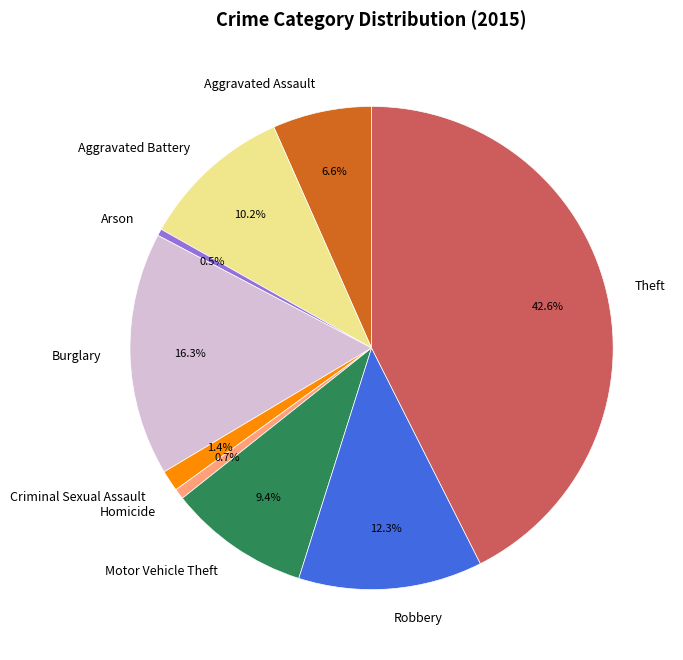

What percentage is the Criminal Sexual Assault slice, to the nearest percent?

1%